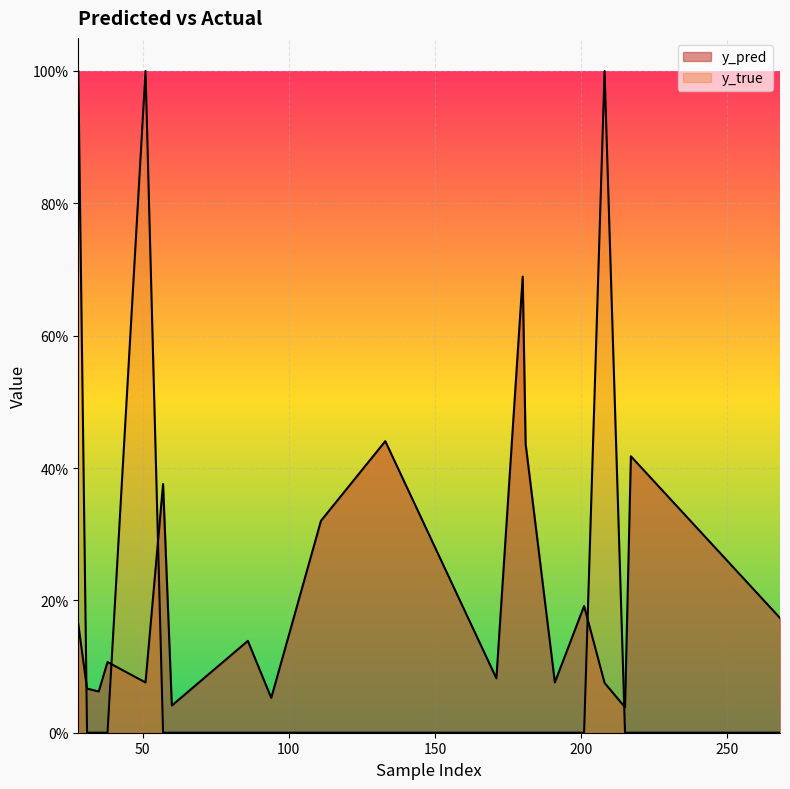

Between 38 and 57, which series saw the biggest shift?

y_pred